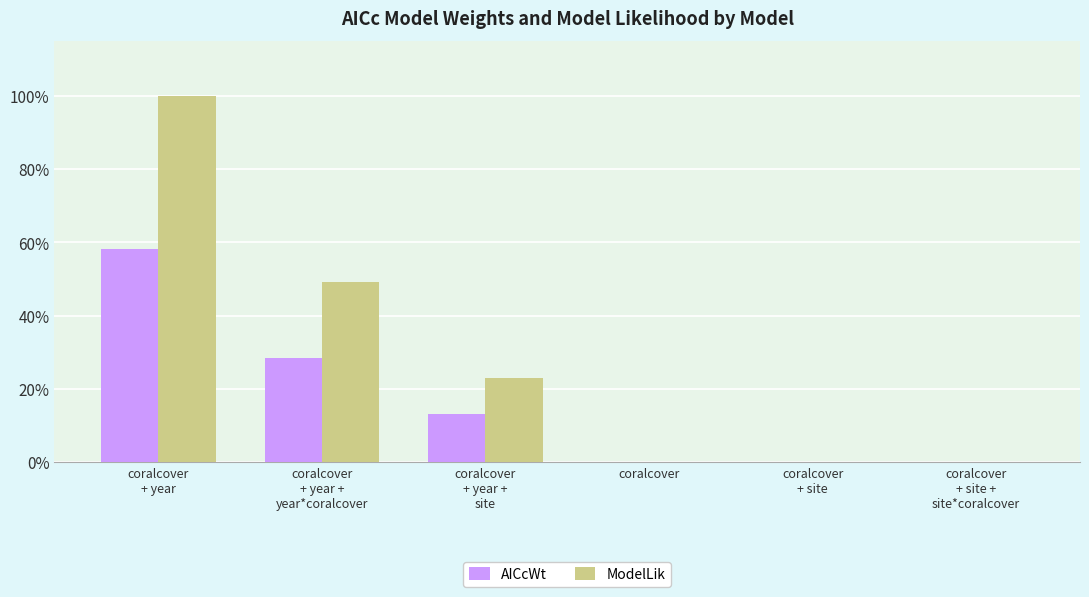

What are all the series names shown in the legend?

AICcWt, ModelLik